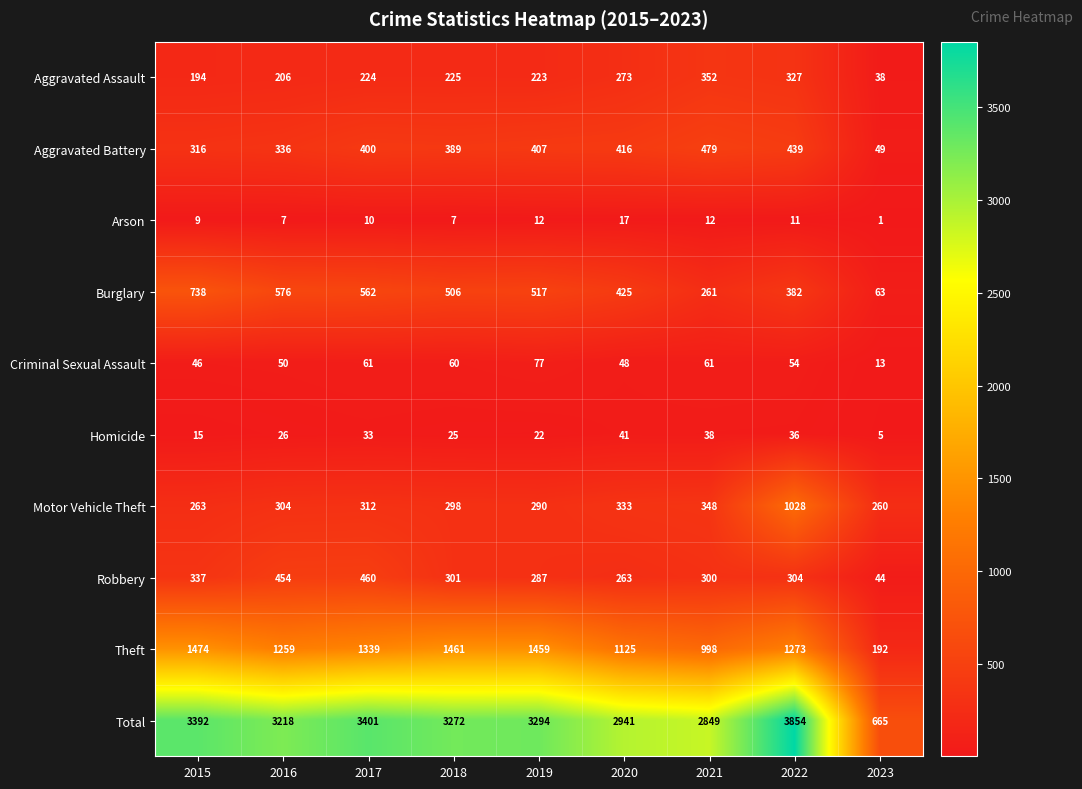

Rank the series at 2020 from highest to lowest value.

Total, Theft, Burglary, Aggravated Battery, Motor Vehicle Theft, Aggravated Assault, Robbery, Criminal Sexual Assault, Homicide, Arson